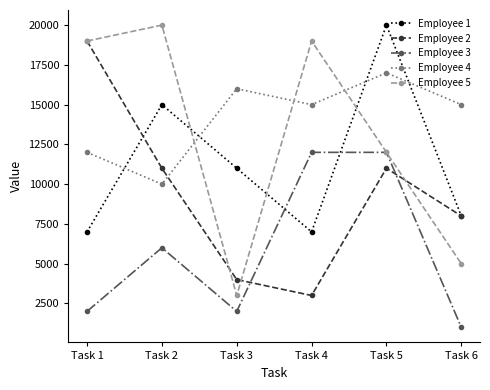

Where is the first local minimum for Employee 3?

Task 3